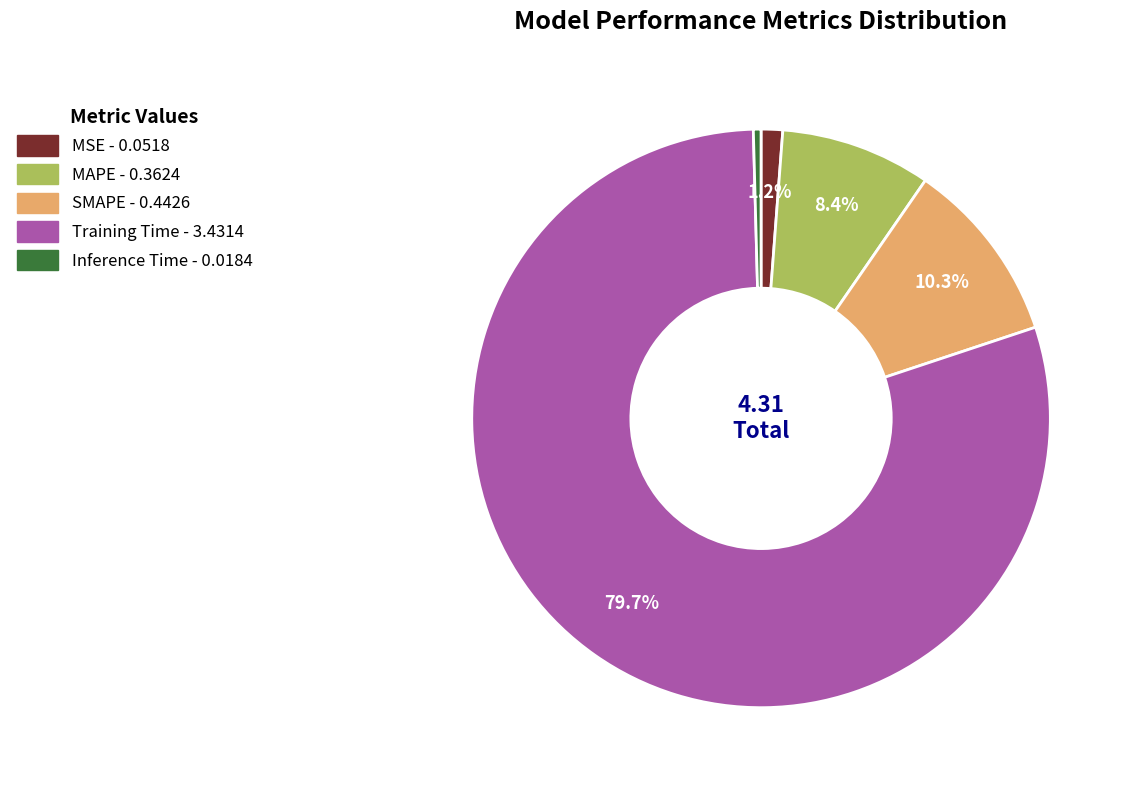

To the nearest percent, what portion does Training Time represent?

80%